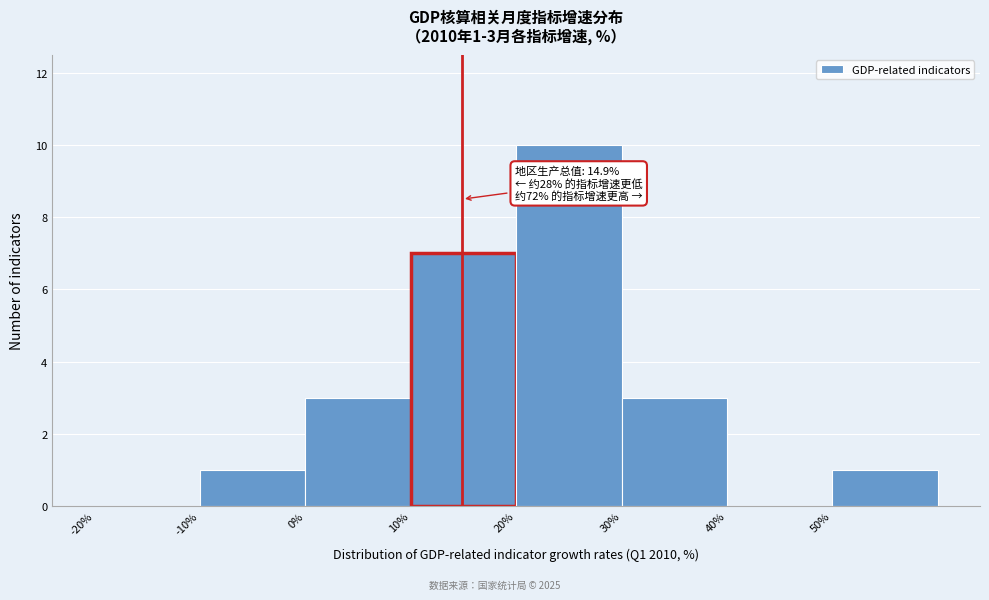

Over which range of the x-axis is the bar tallest?

20 to 30